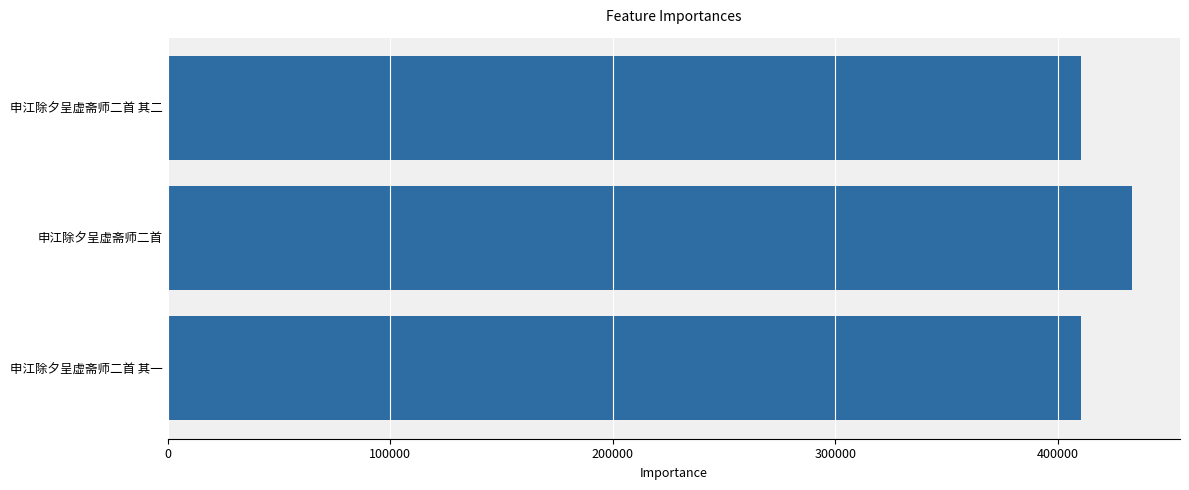

Does the chart contain any negative values?

No